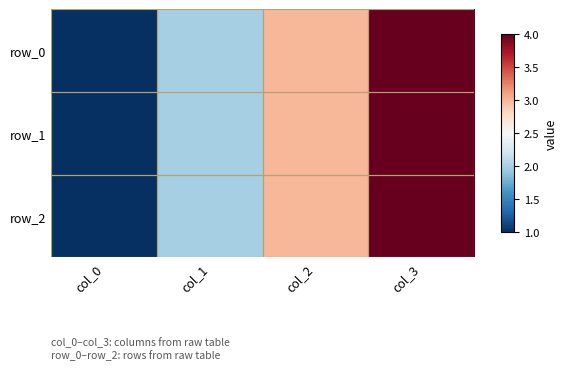

The value of row_1 at col_3 is 7. True or false?

False